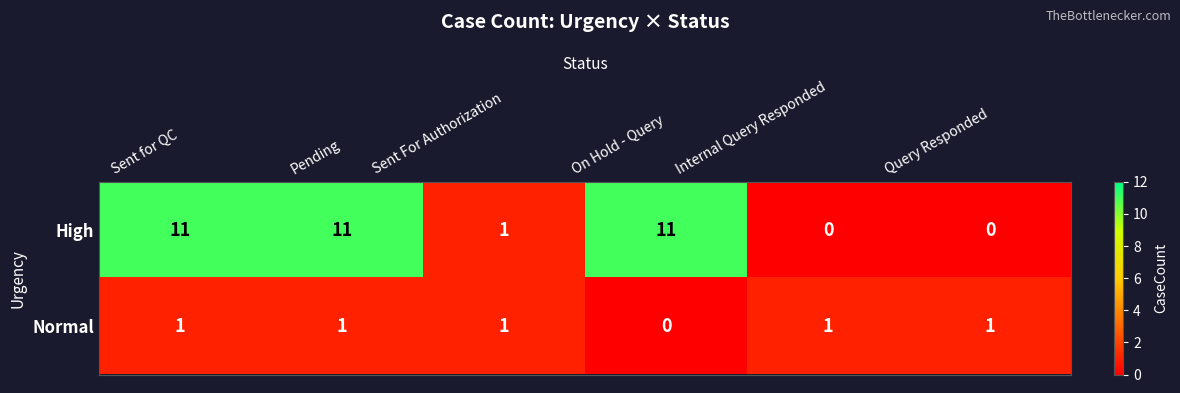

List the series in order of their peak value, lowest first.

row_1, row_0